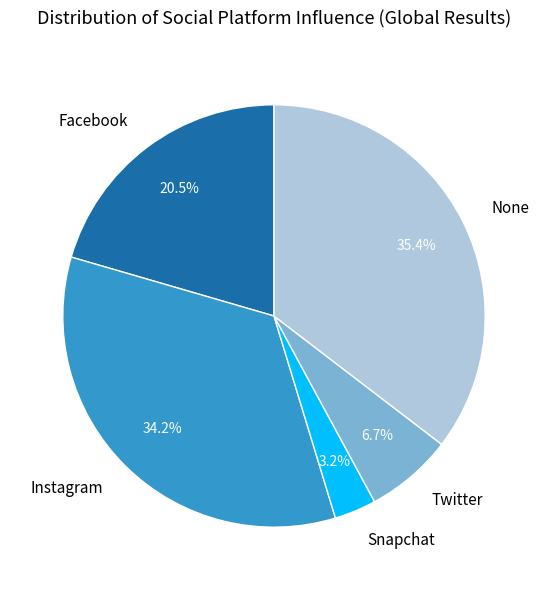

Is it true that Instagram is 34% of the pie?

True